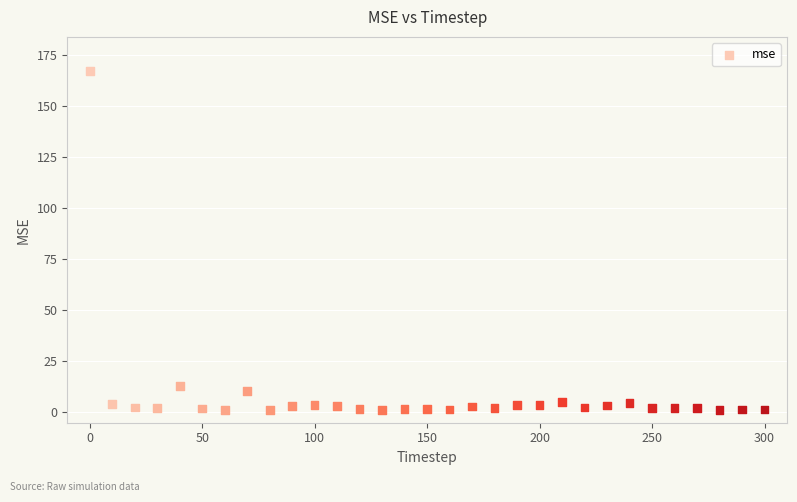

What Y value in the scatter plot is closest to 84?

12.9